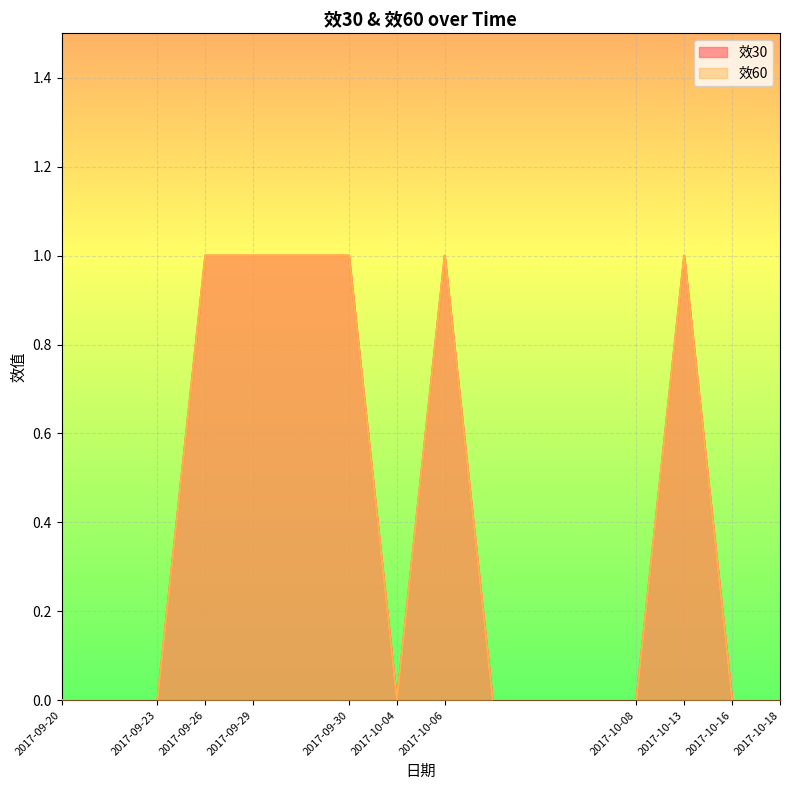

Reading left to right, transcribe all the data shown in this chart.

效30: 0	0	0	1	1	1	1	0	1	0	0	0	0	1	0	0
效60: 0	0	0	1	1	1	1	0	1	0	0	0	0	1	0	0